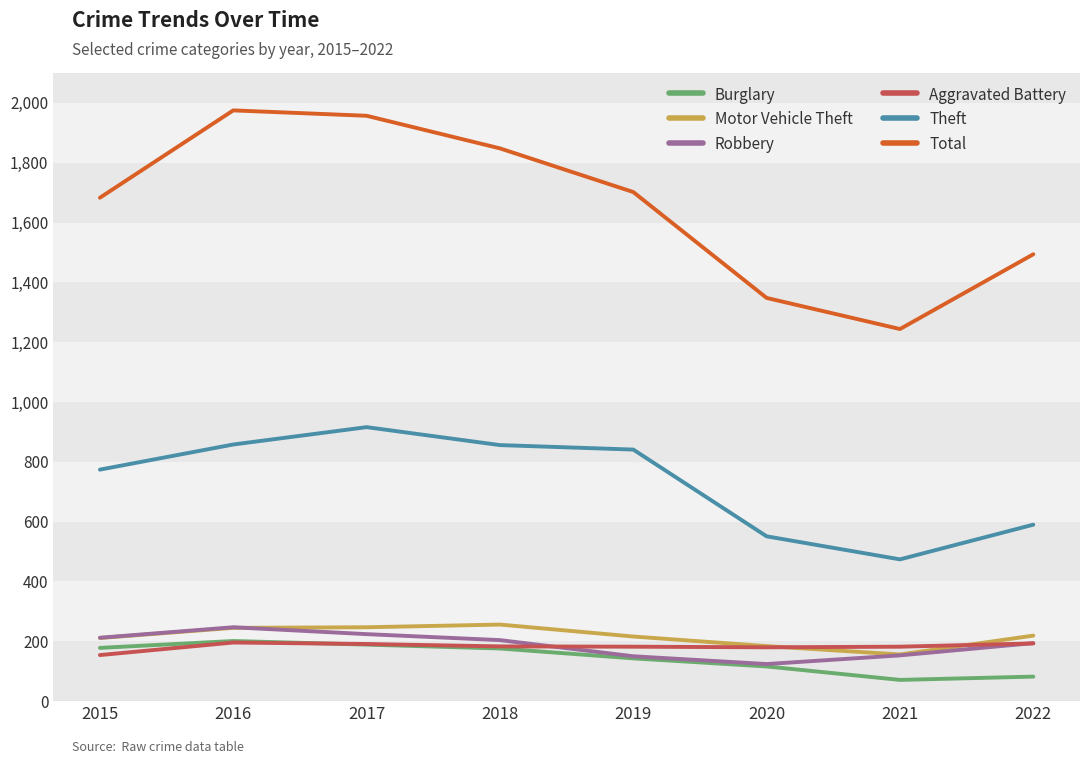

Between 2018 and 2020, which series saw the biggest shift?

Total